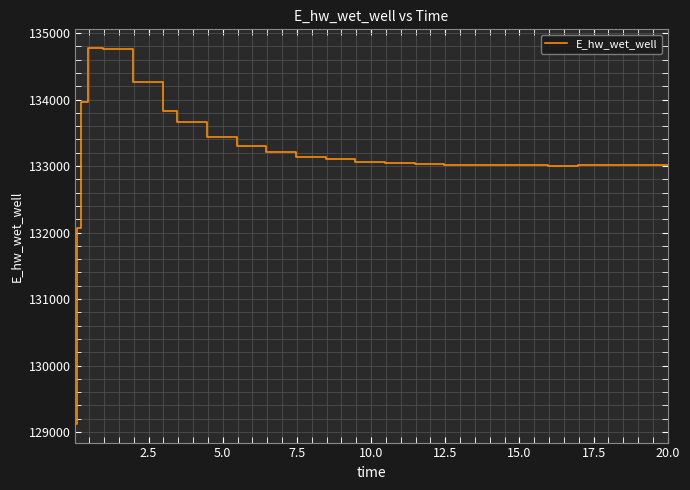

What is the difference between the maximum and minimum values?

5648.6